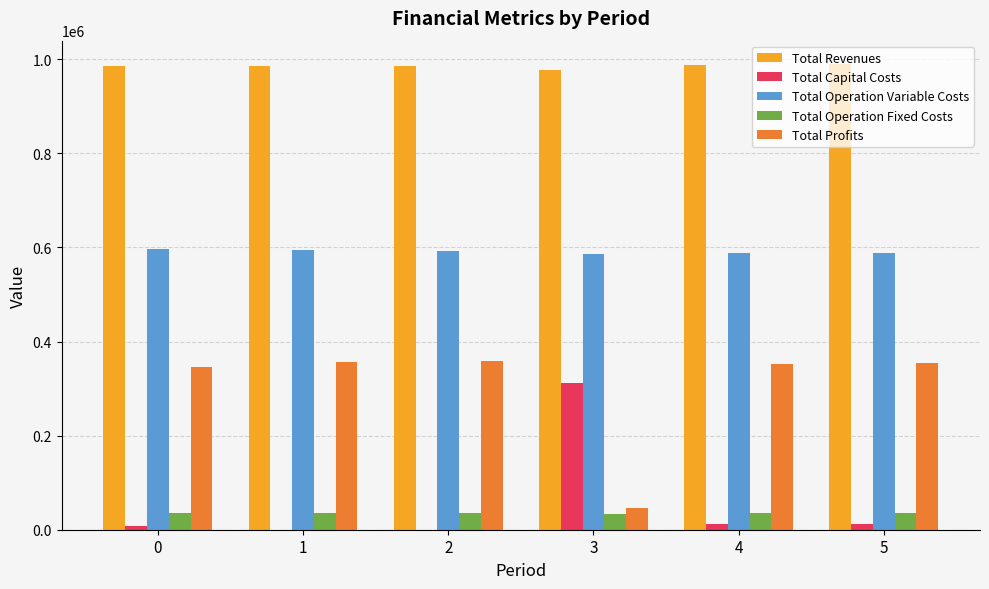

What is the sum of all Total Revenues values?

5910978.5